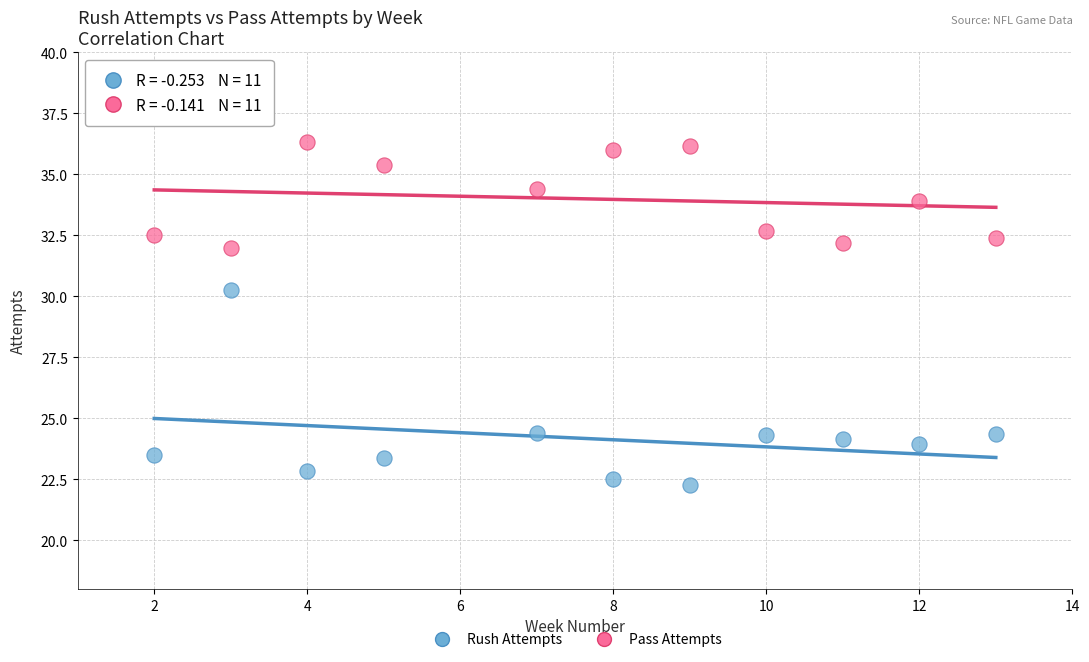

Across all data points, what is the range of X values (max minus min)?

11.0